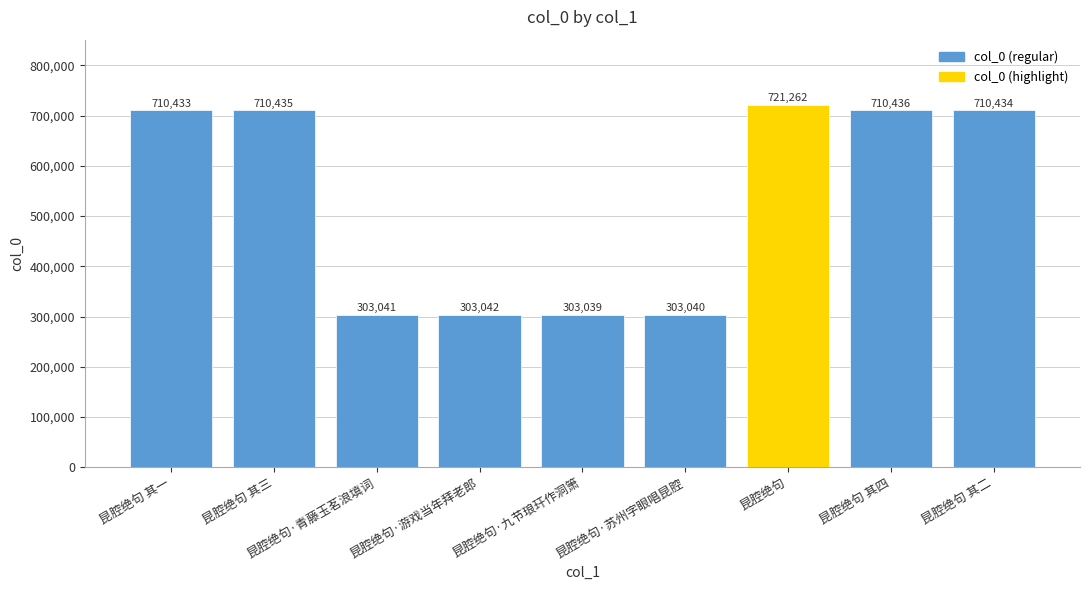

What position from the right is 昆腔绝句 其四?

2